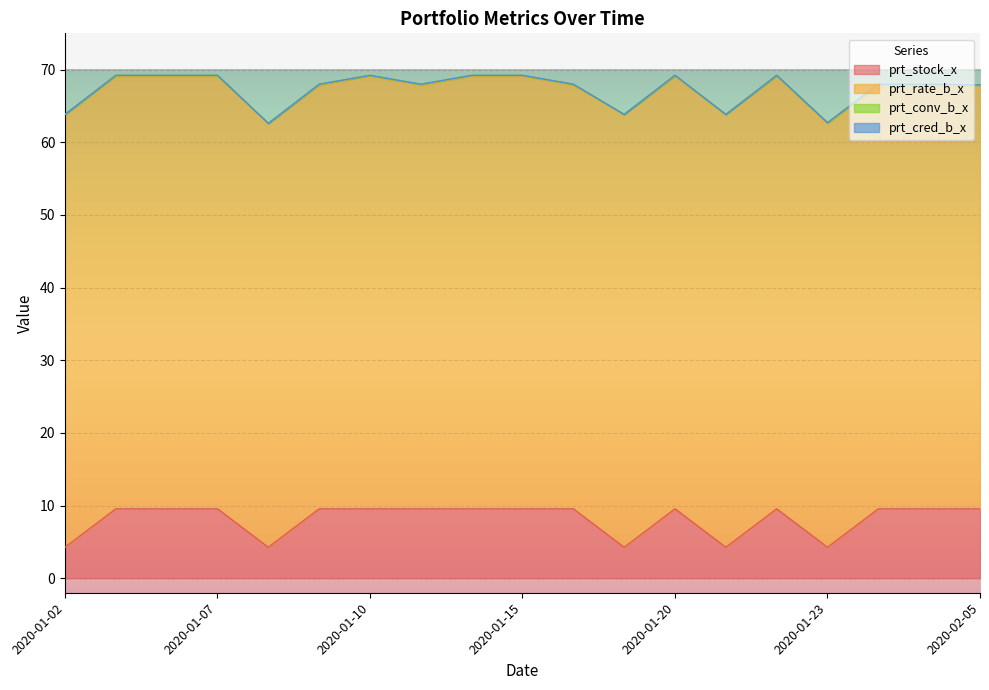

Where is the first local maximum for prt_rate_b_x?

2020-01-10